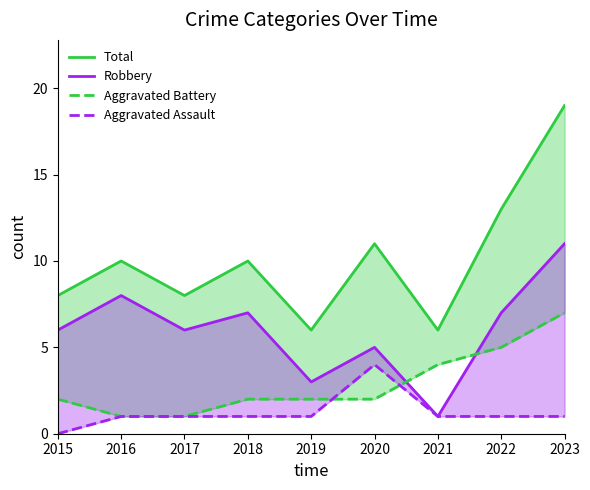

Is it true that Aggravated Battery equals 3 at 2020?

False